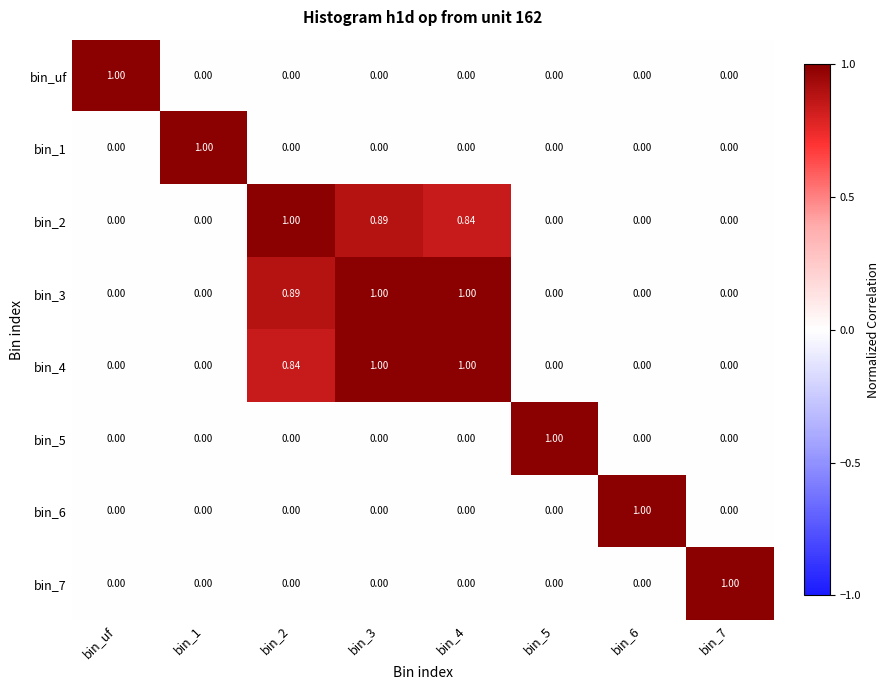

Is the value of bin_3 at bin_3 greater than the value of bin_2 at bin_4?

Yes